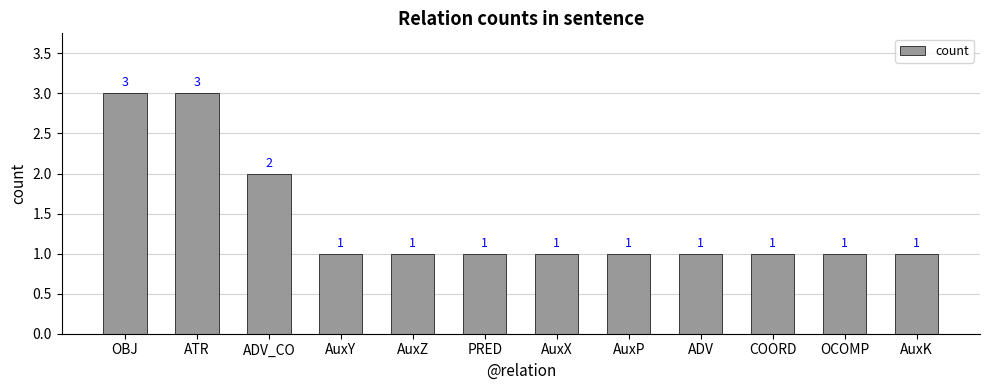

Between COORD and OBJ, which is larger?

OBJ